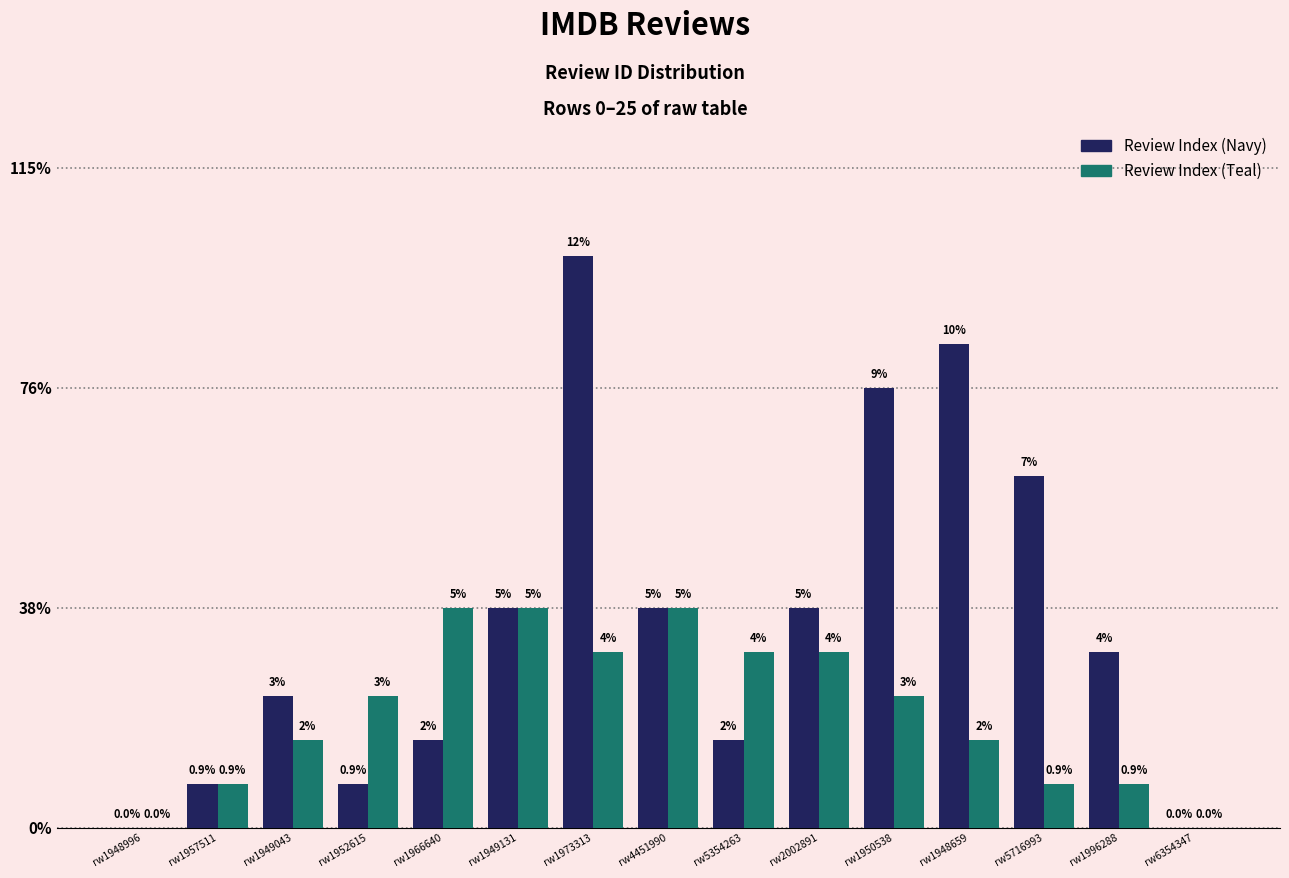

Does the chart contain stacked bars?

No